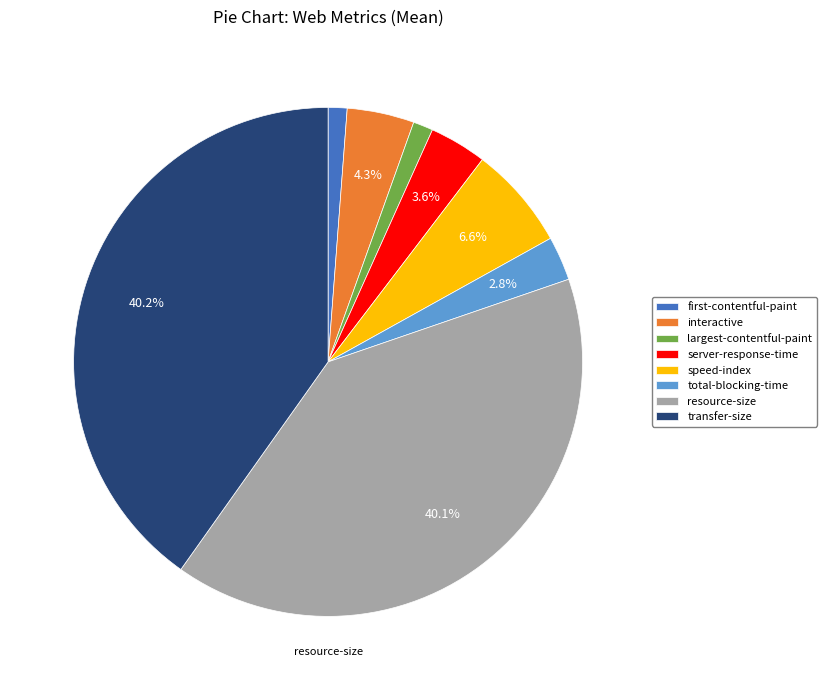

Does resource-size account for over 50% of the chart?

No